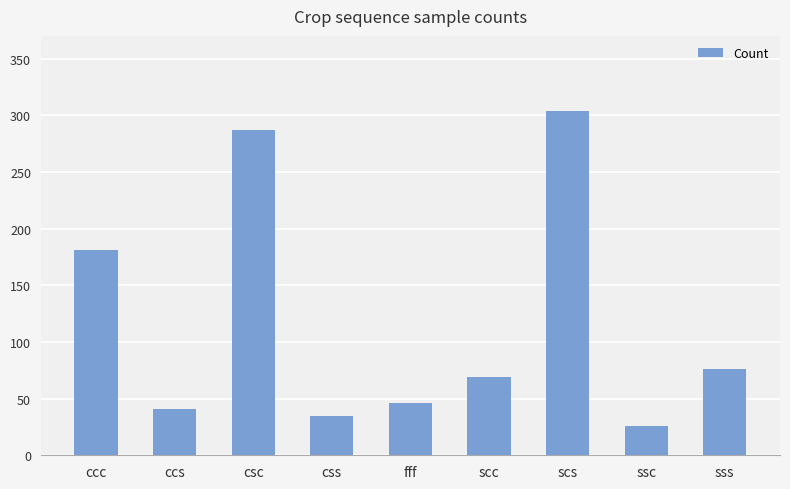

Where does the data first go above 69?

ccc